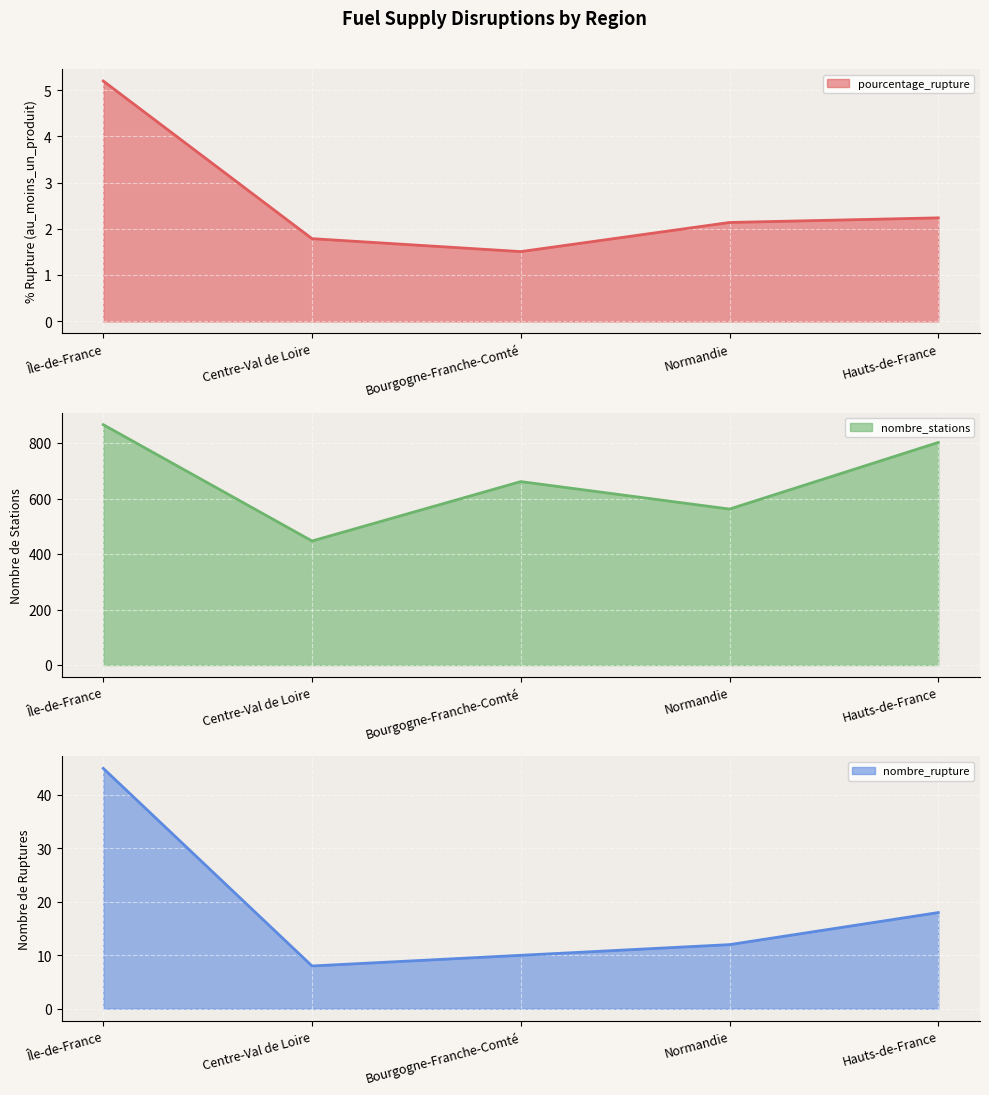

What is the smallest value displayed?

1.5